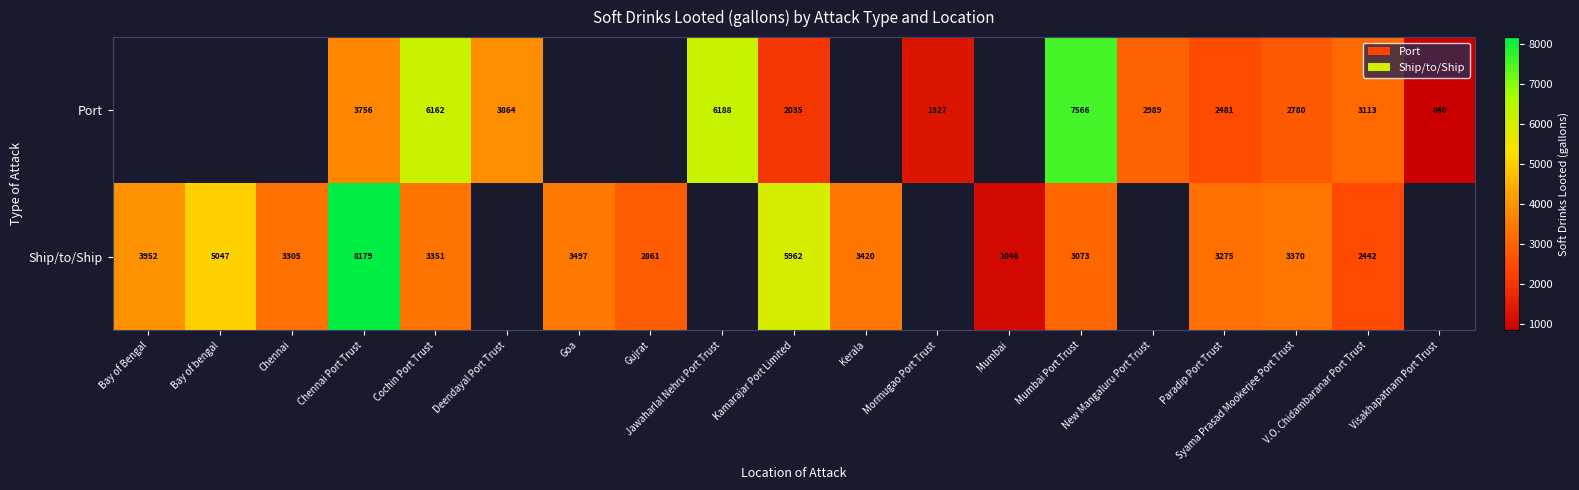

What is the spread (max minus min) of values at V.O. Chidambaranar Port Trust?

671